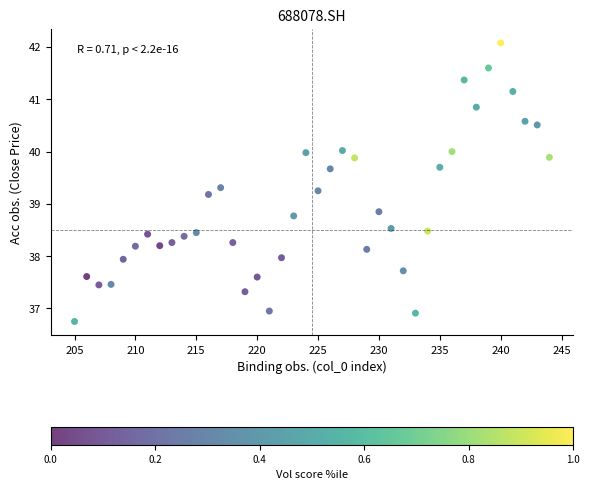

What is the range of Y values (max minus min)?

5.3